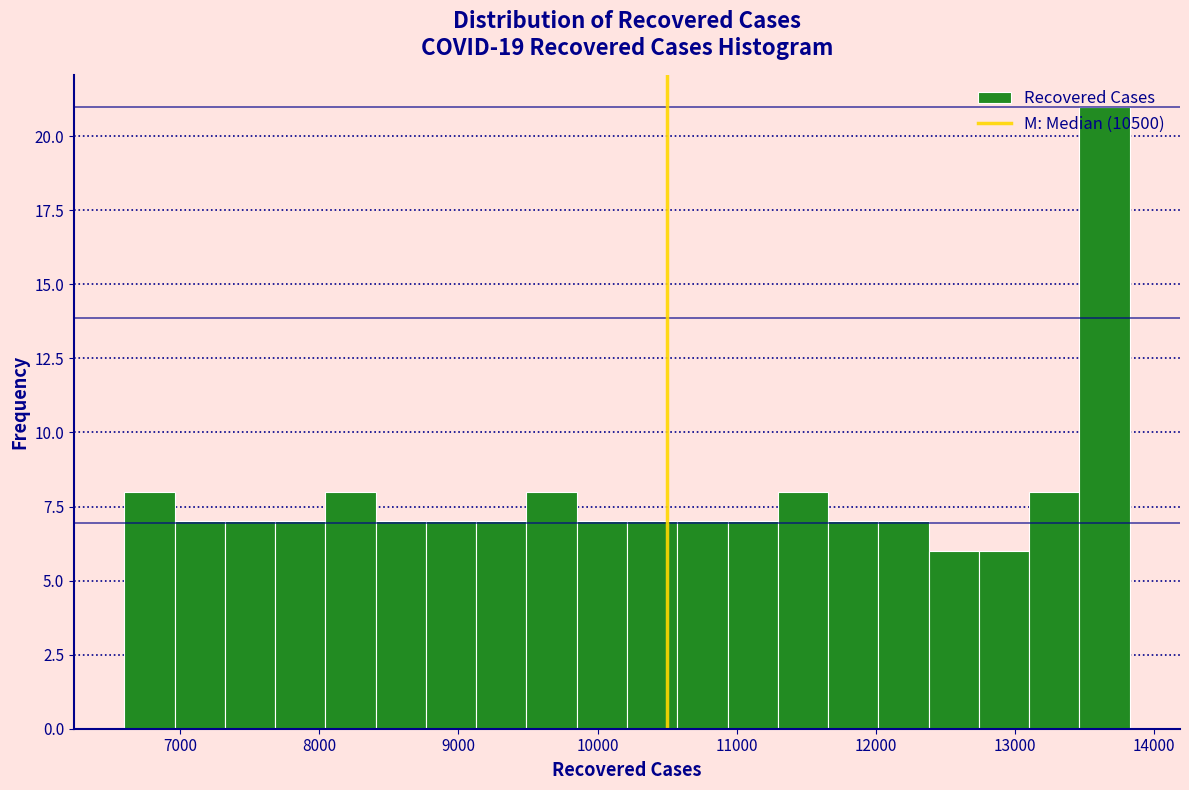

Read against the x-axis, roughly where is the centre of the tallest bar?

13600